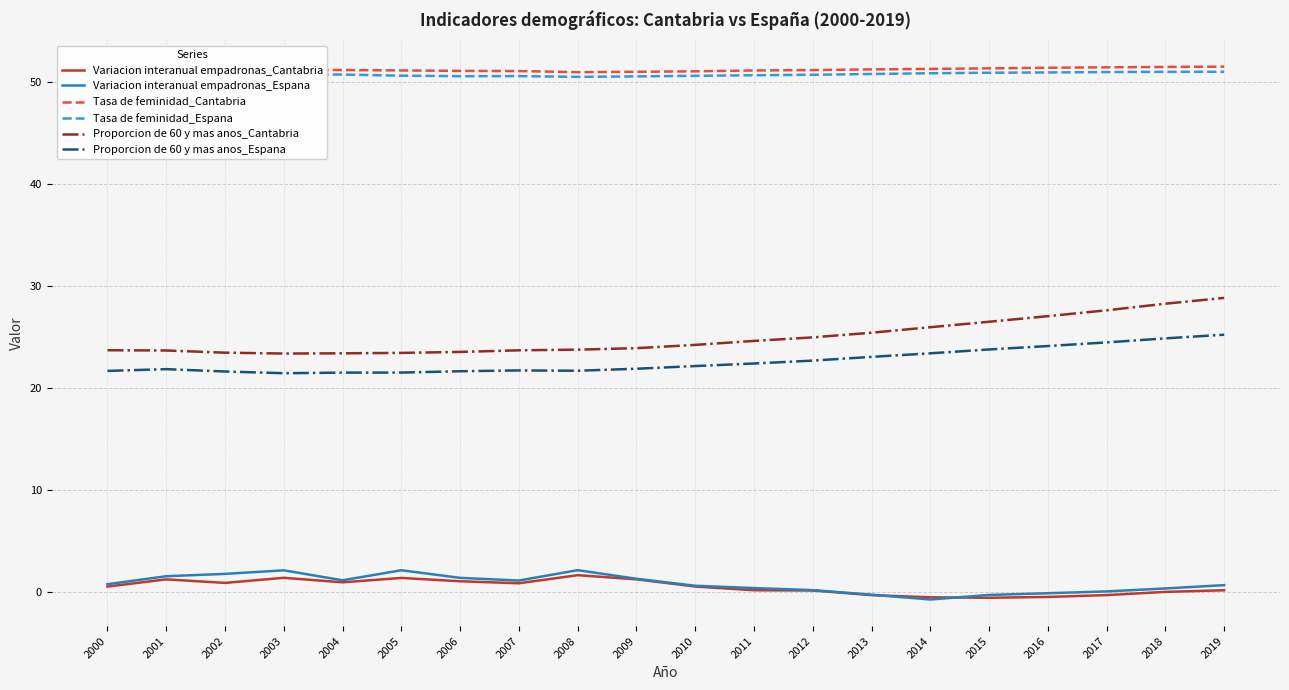

What is the sum of all Tasa de feminidad_Cantabria values?

1024.4